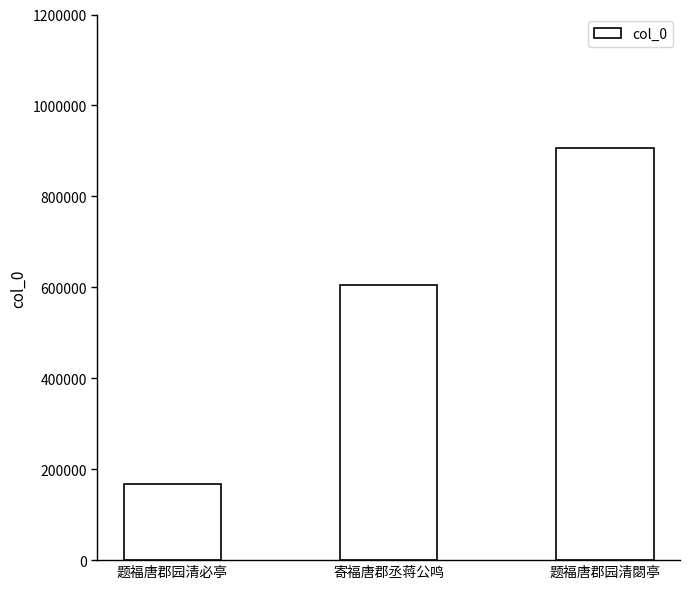

The value at 题福唐郡园清閟亭 is 1548024. True or false?

False